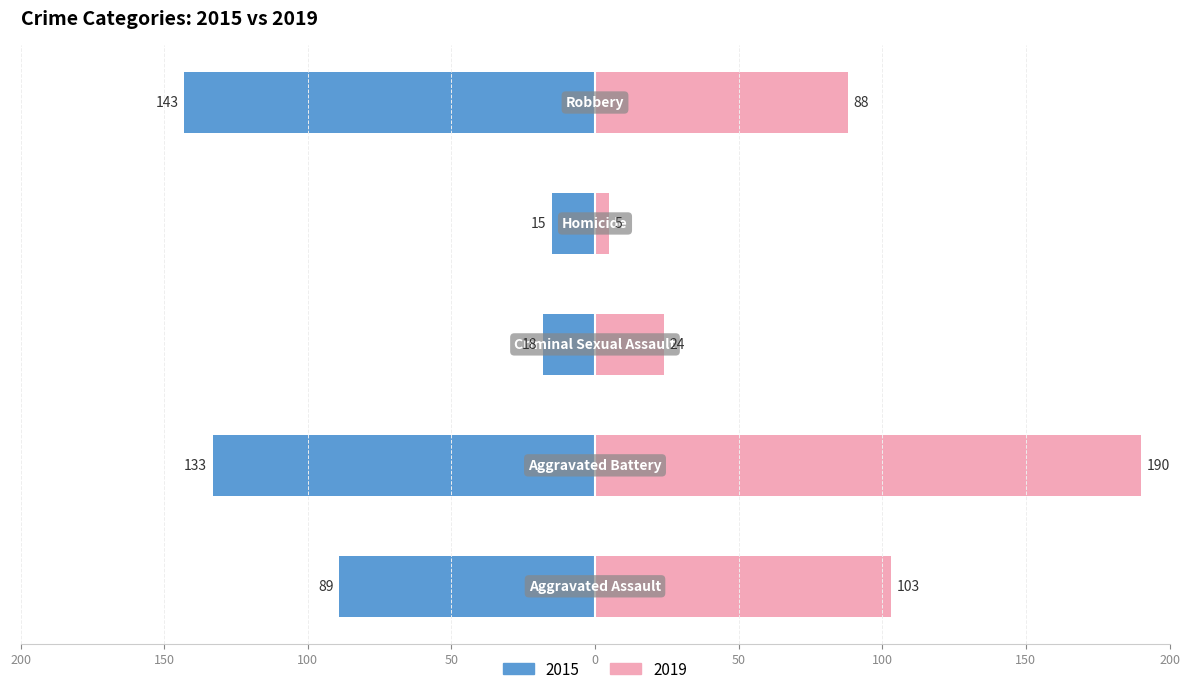

Reading left to right, extract all data points from this chart.

2015: -89	-133	-18	-15	-143
2019: 103	190	24	5	88